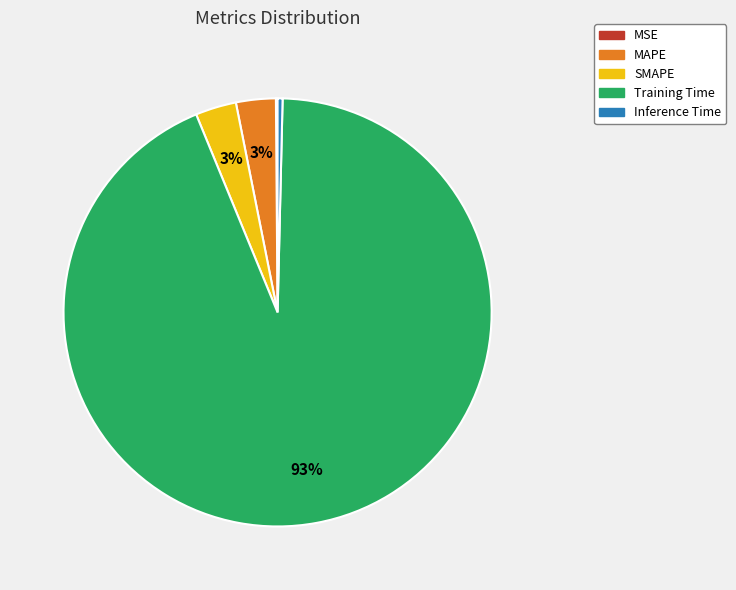

Which slice represents more than half of the pie?

Training Time